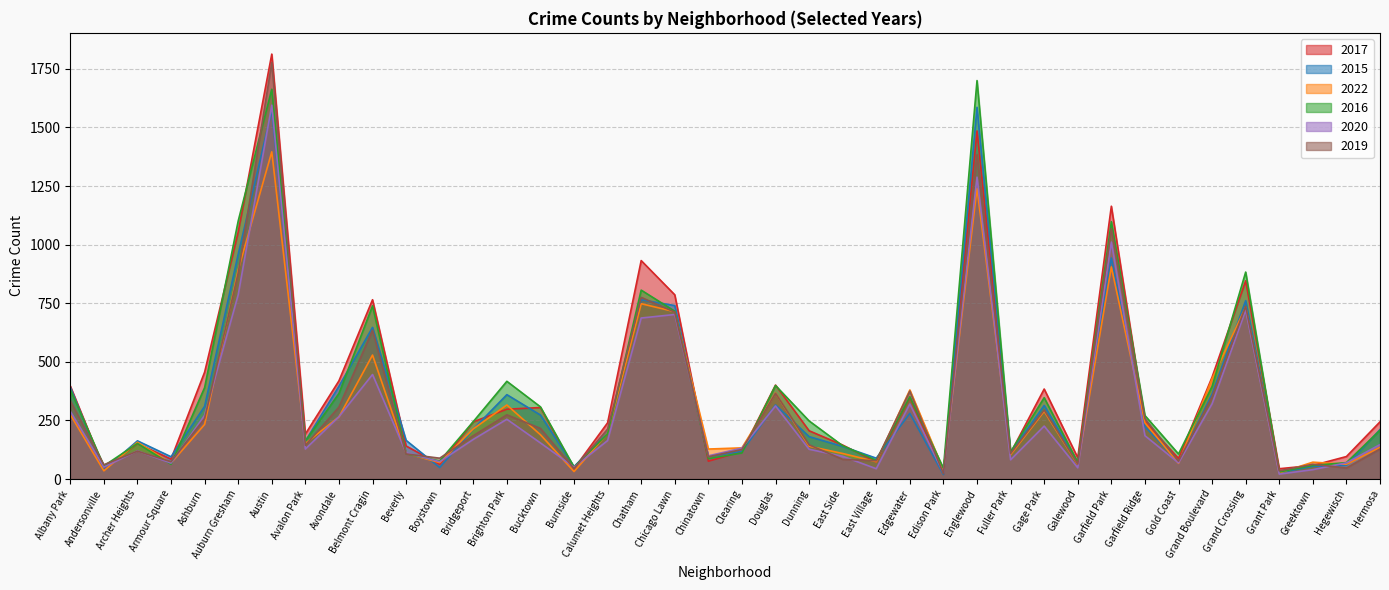

How many values in the 2015 series exceed 211?

19